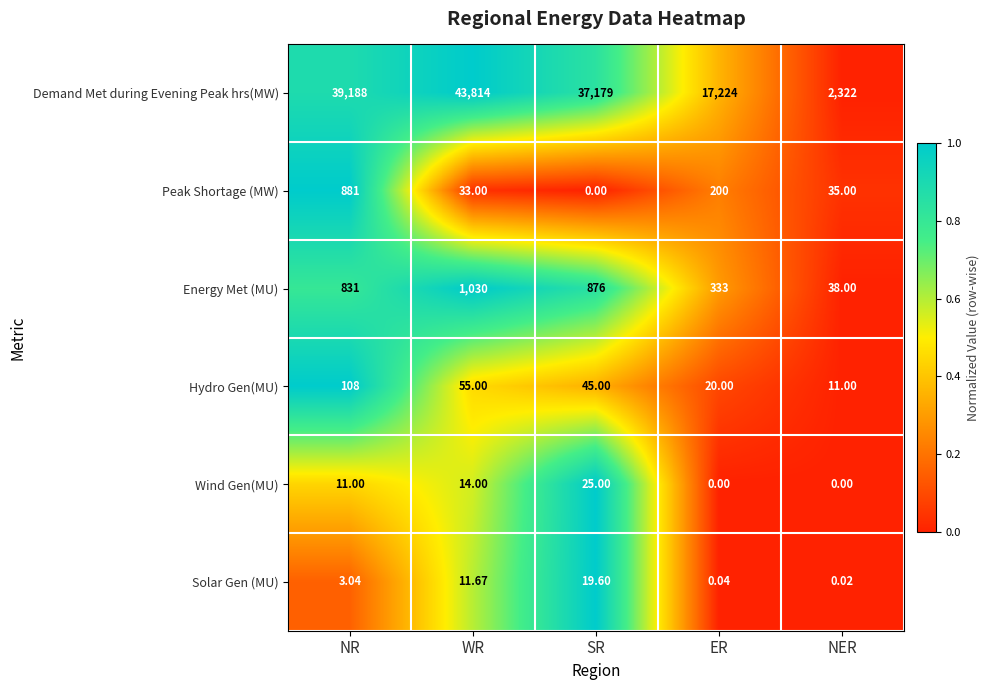

What is the maximum value shown in the chart?

43814.0